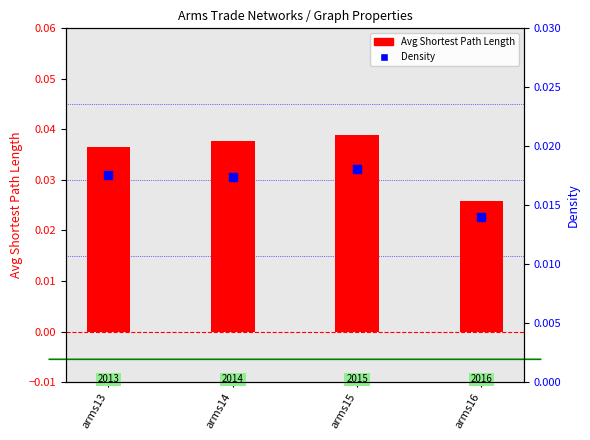

Which series contains the lowest Y value?

Density